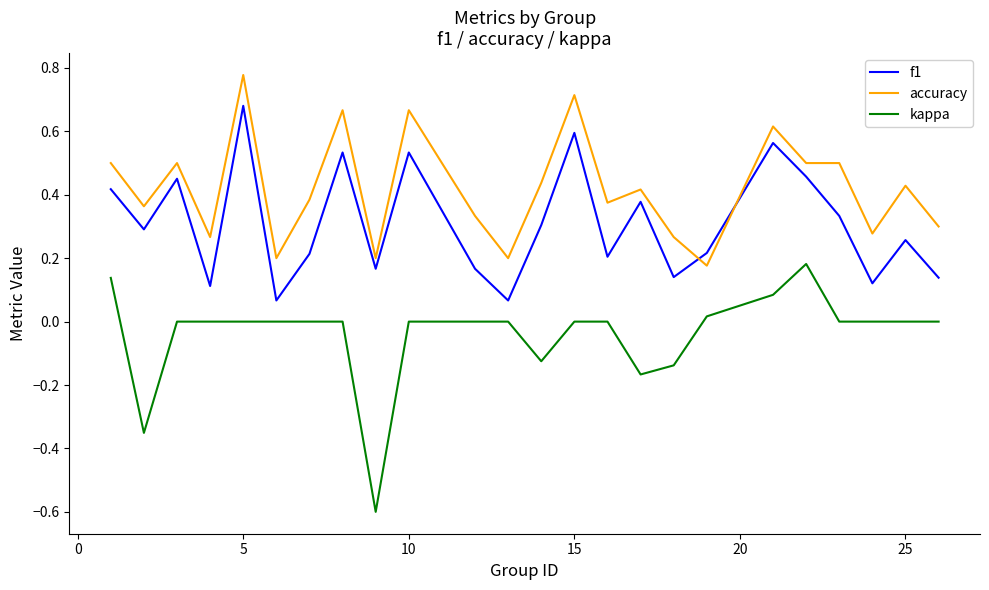

Rank the series by their average value, from highest to lowest.

accuracy, f1, kappa